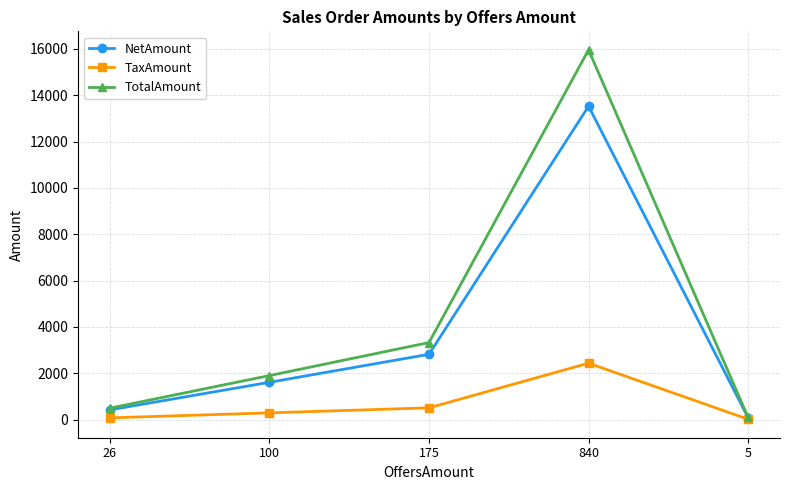

Is the value of TotalAmount at 26 greater than the value of NetAmount at 840?

No